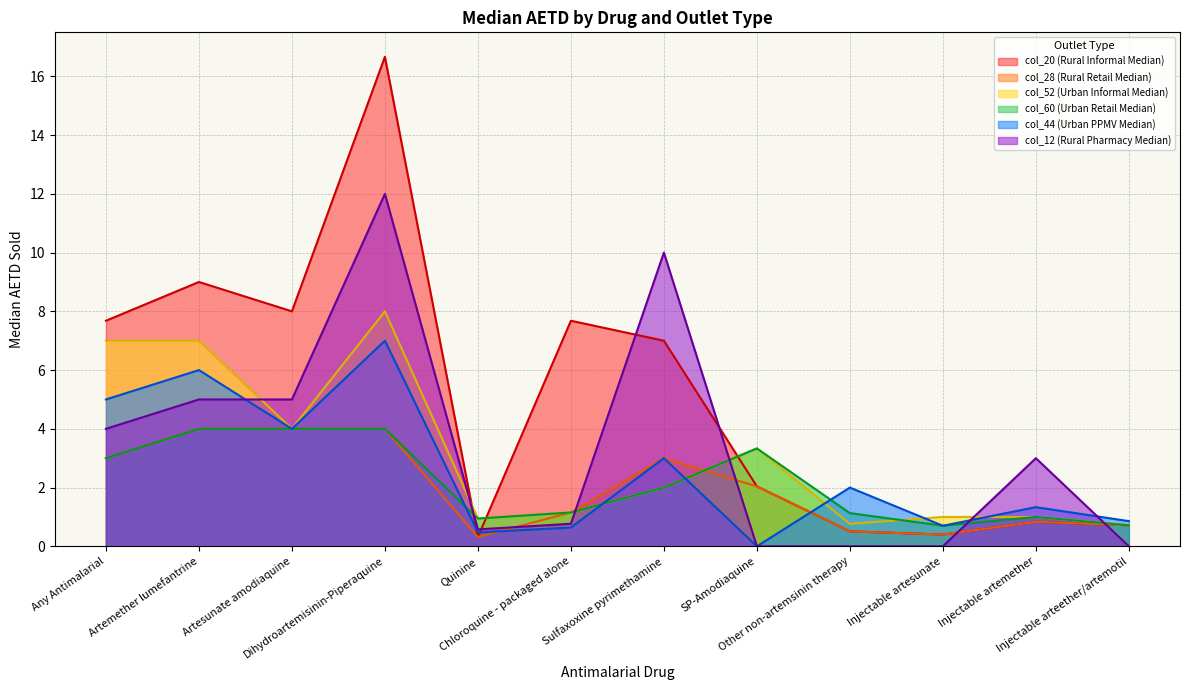

The col_44 (Urban PPMV Median) series shows 2.0 at Other non-artemsinin therapy. True or false?

True